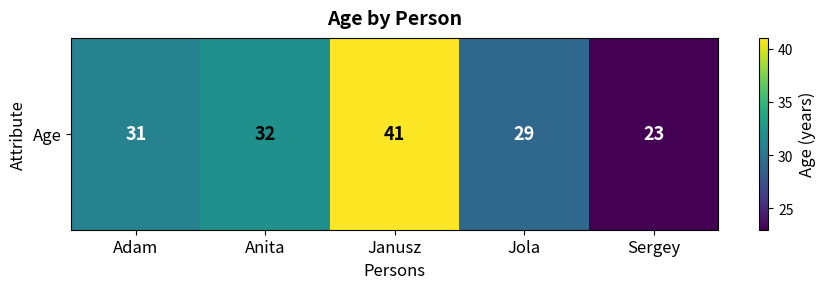

Rank the categories by value from lowest to highest.

Sergey, Jola, Adam, Anita, Janusz